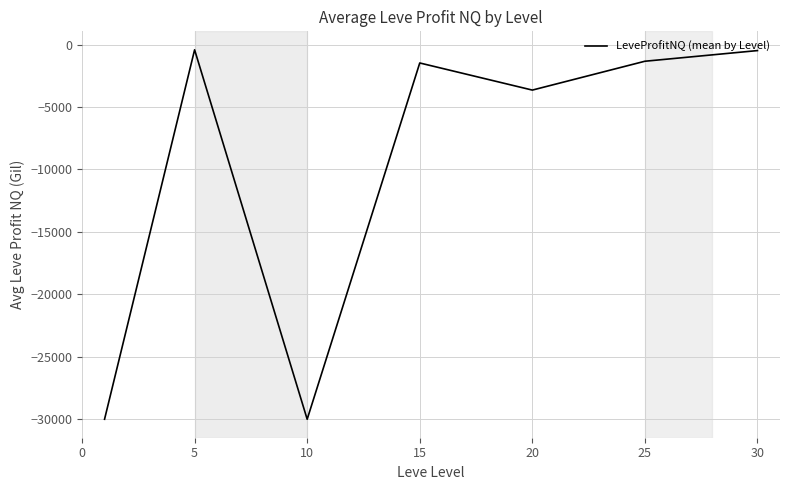

How many interior local valleys (lower than both neighbors) does the data have?

2